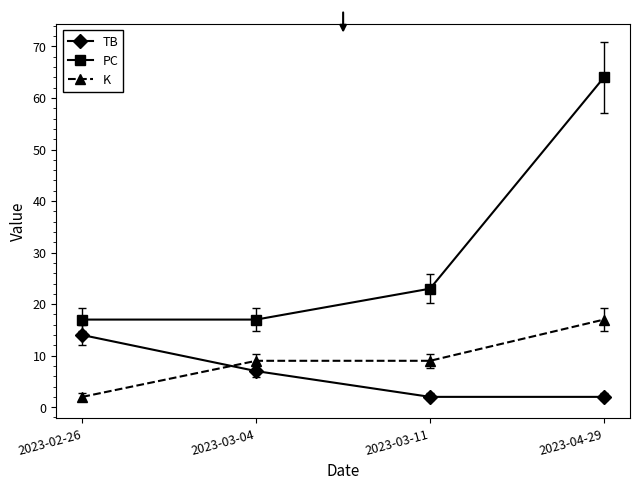

At which label does PC reach its peak?

2023-04-29